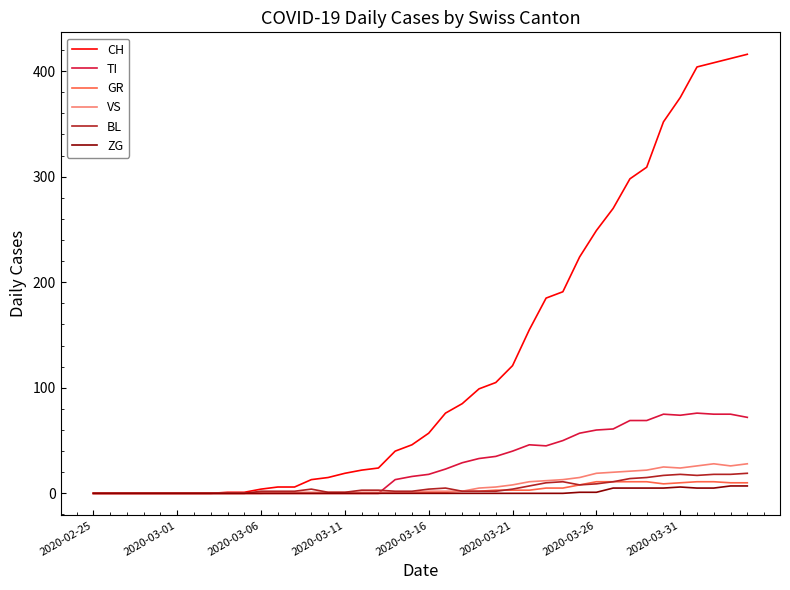

What is the greatest value displayed?

416